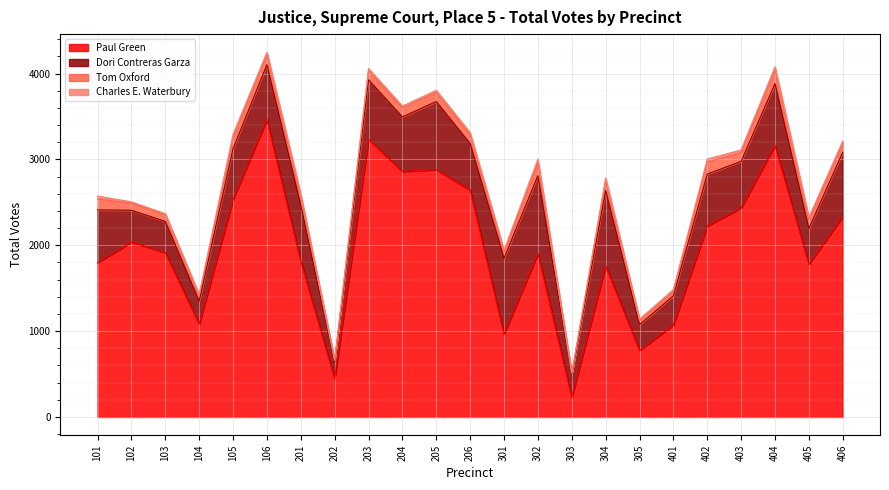

How many interior local peaks does the Paul Green series have?

7